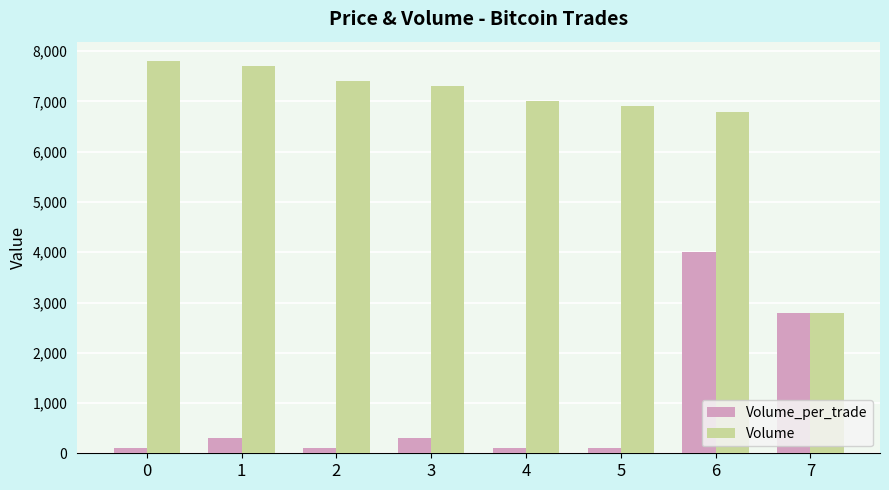

True or false: Volume_per_trade has a value of 1704 at 7.

False